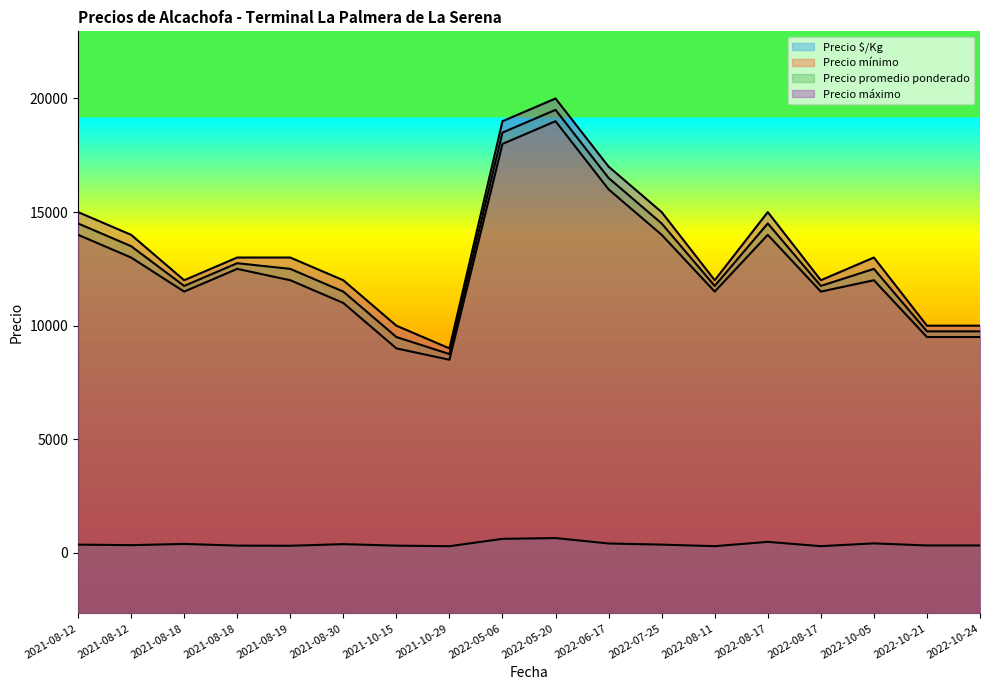

The Precio mínimo series shows 9500 at 2022-10-21. True or false?

True